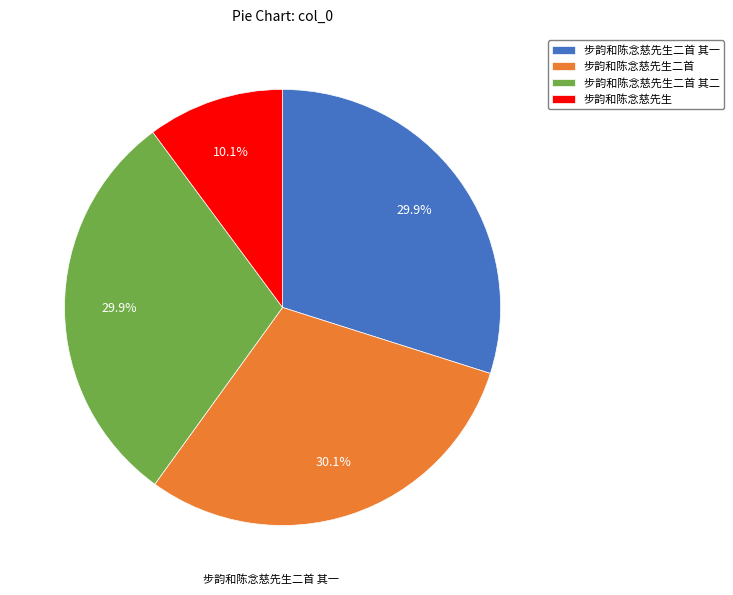

What is the smallest slice in the pie chart?

步韵和陈念慈先生